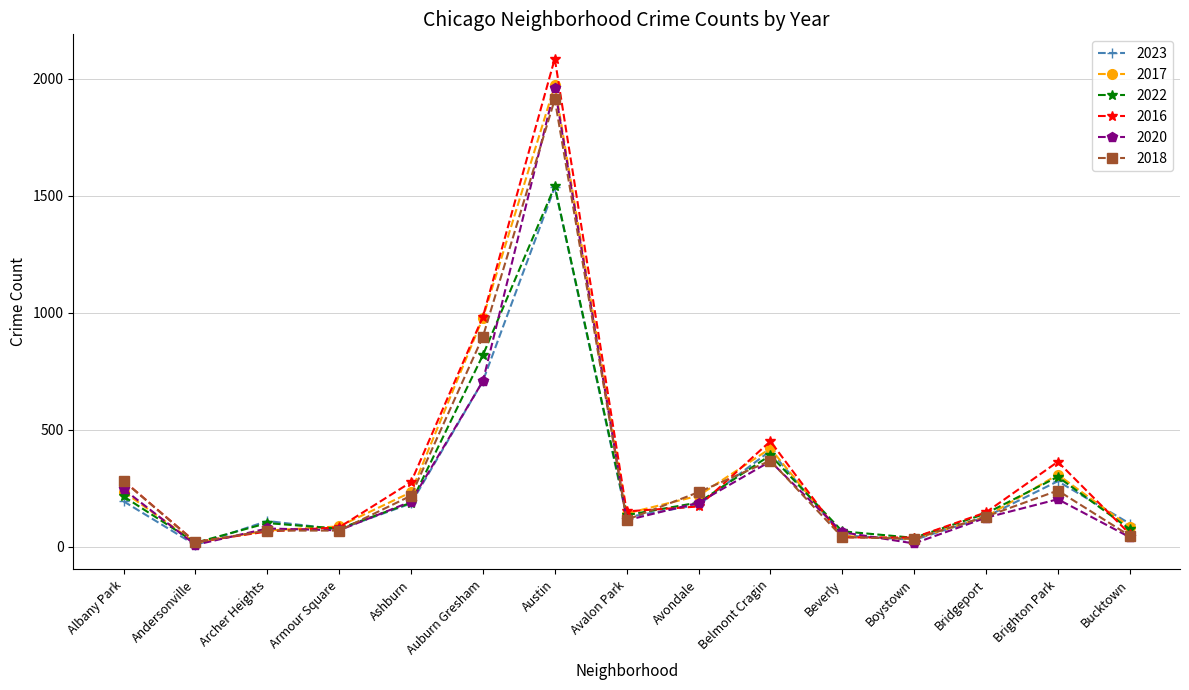

Where does the 2022 series first go above 142?

Albany Park